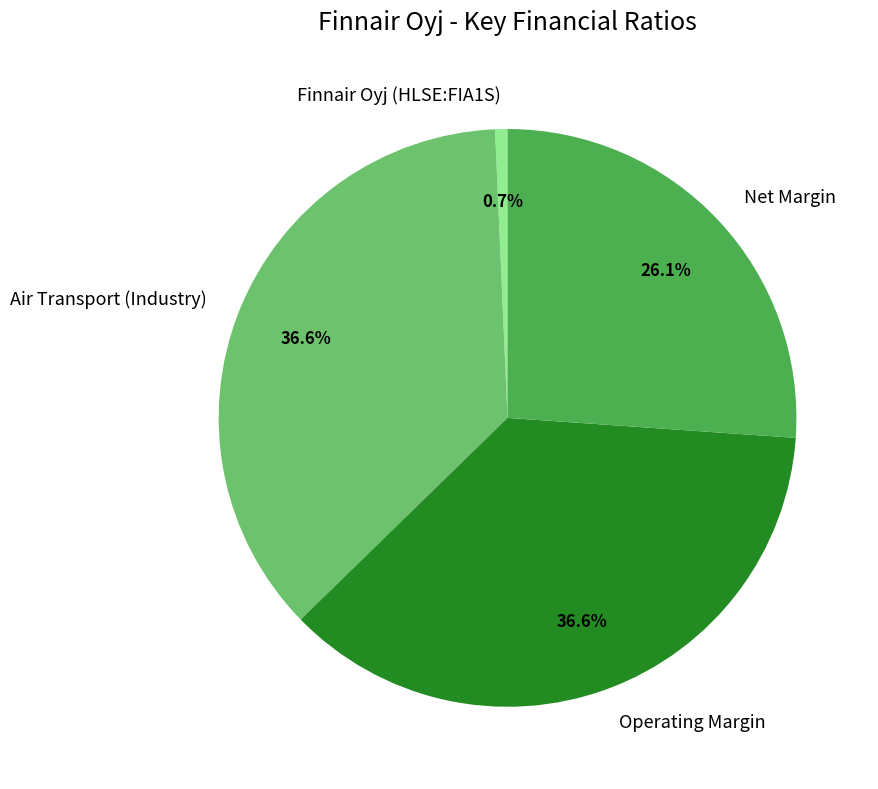

Is Net Margin the majority of the pie?

No